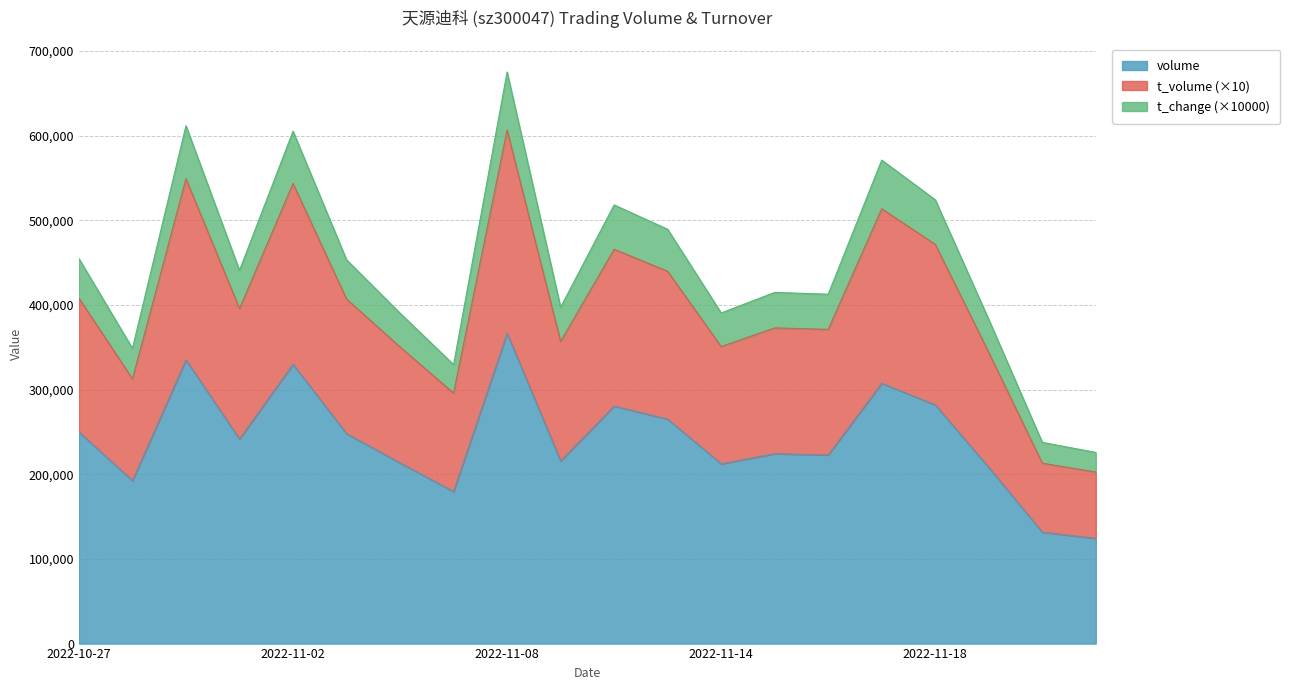

Between 2022-11-14 and 2022-11-01, which is larger?

2022-11-01